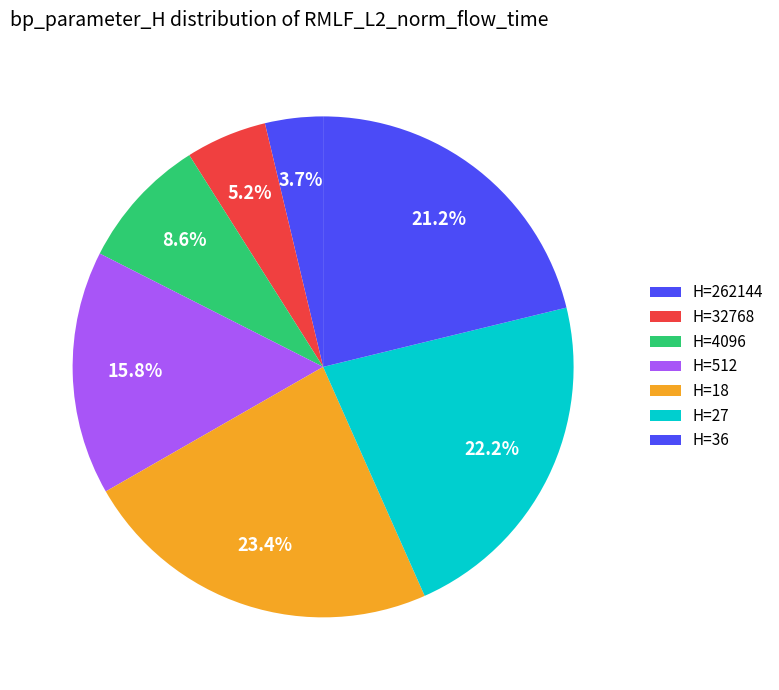

Which slice is the smallest?

262144